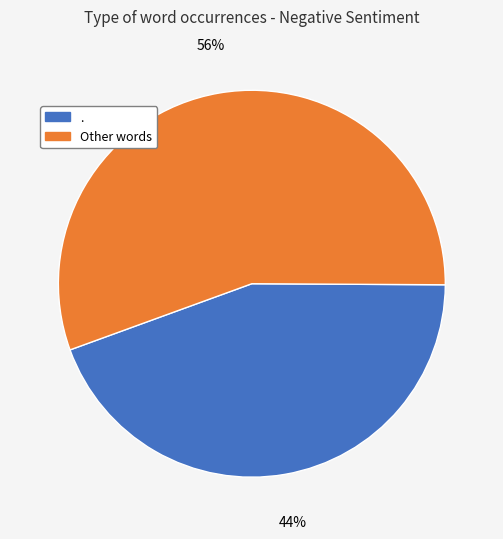

Which category has the smallest portion of the pie?

.